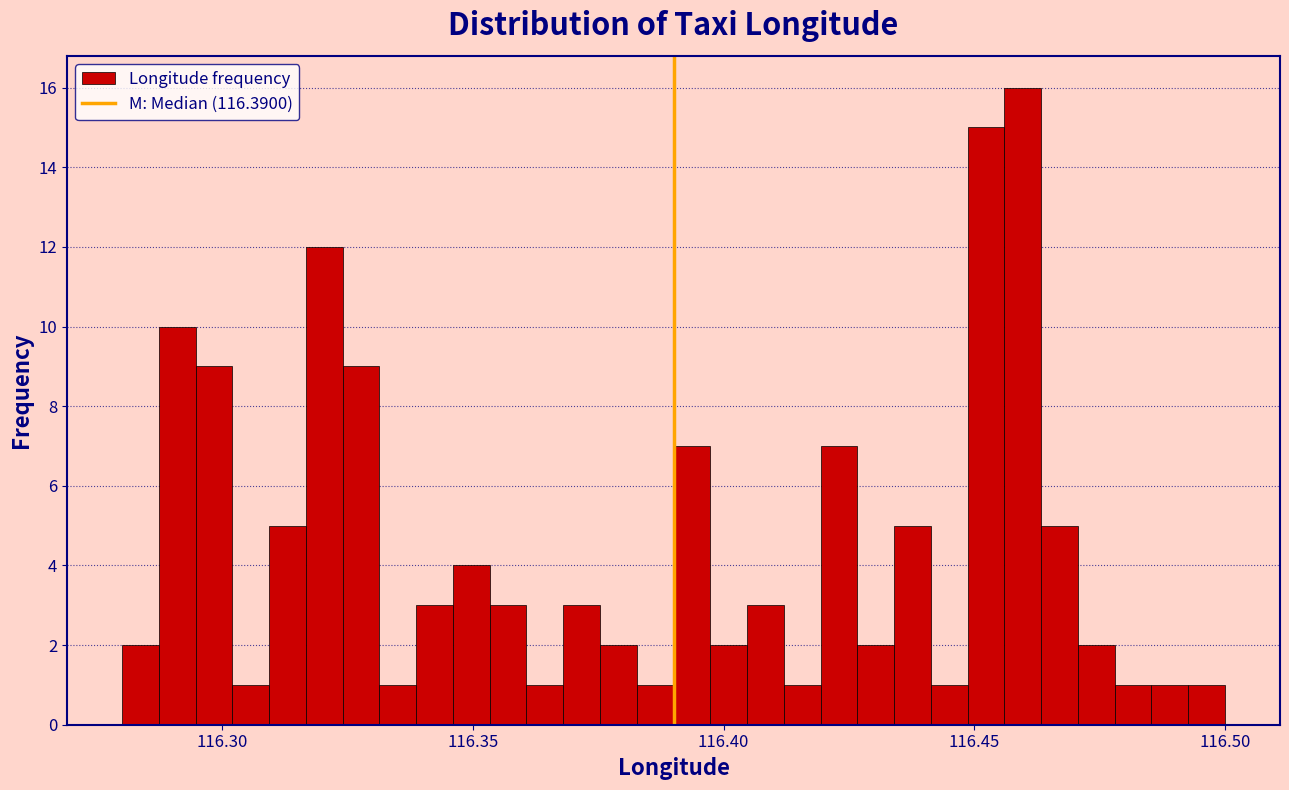

Read against the x-axis, roughly where is the centre of the tallest bar?

116.460